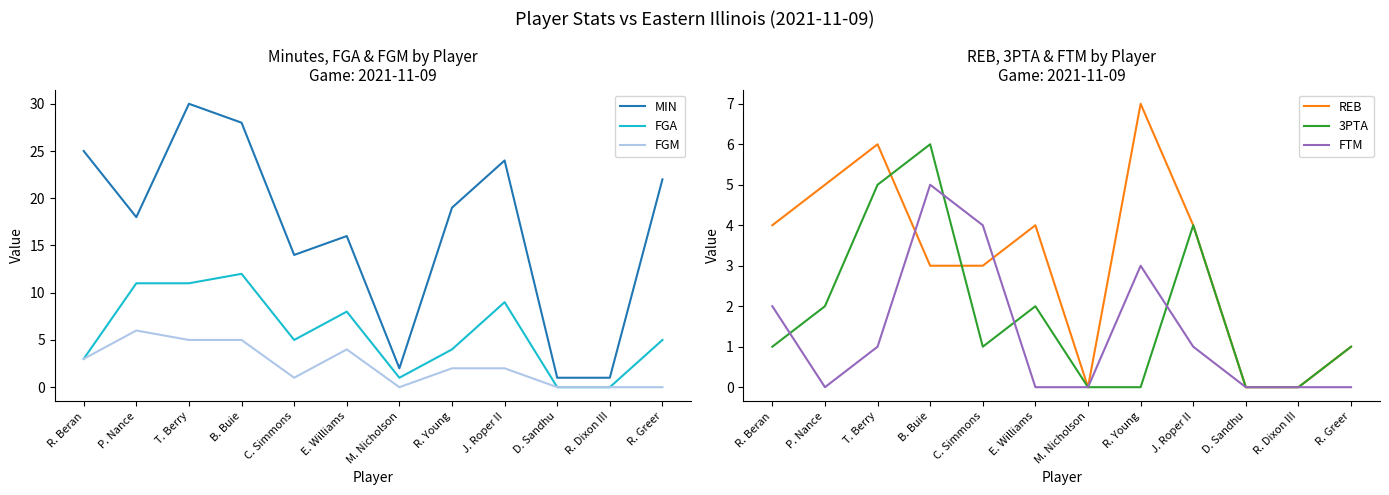

Count the number of data series in this chart.

6